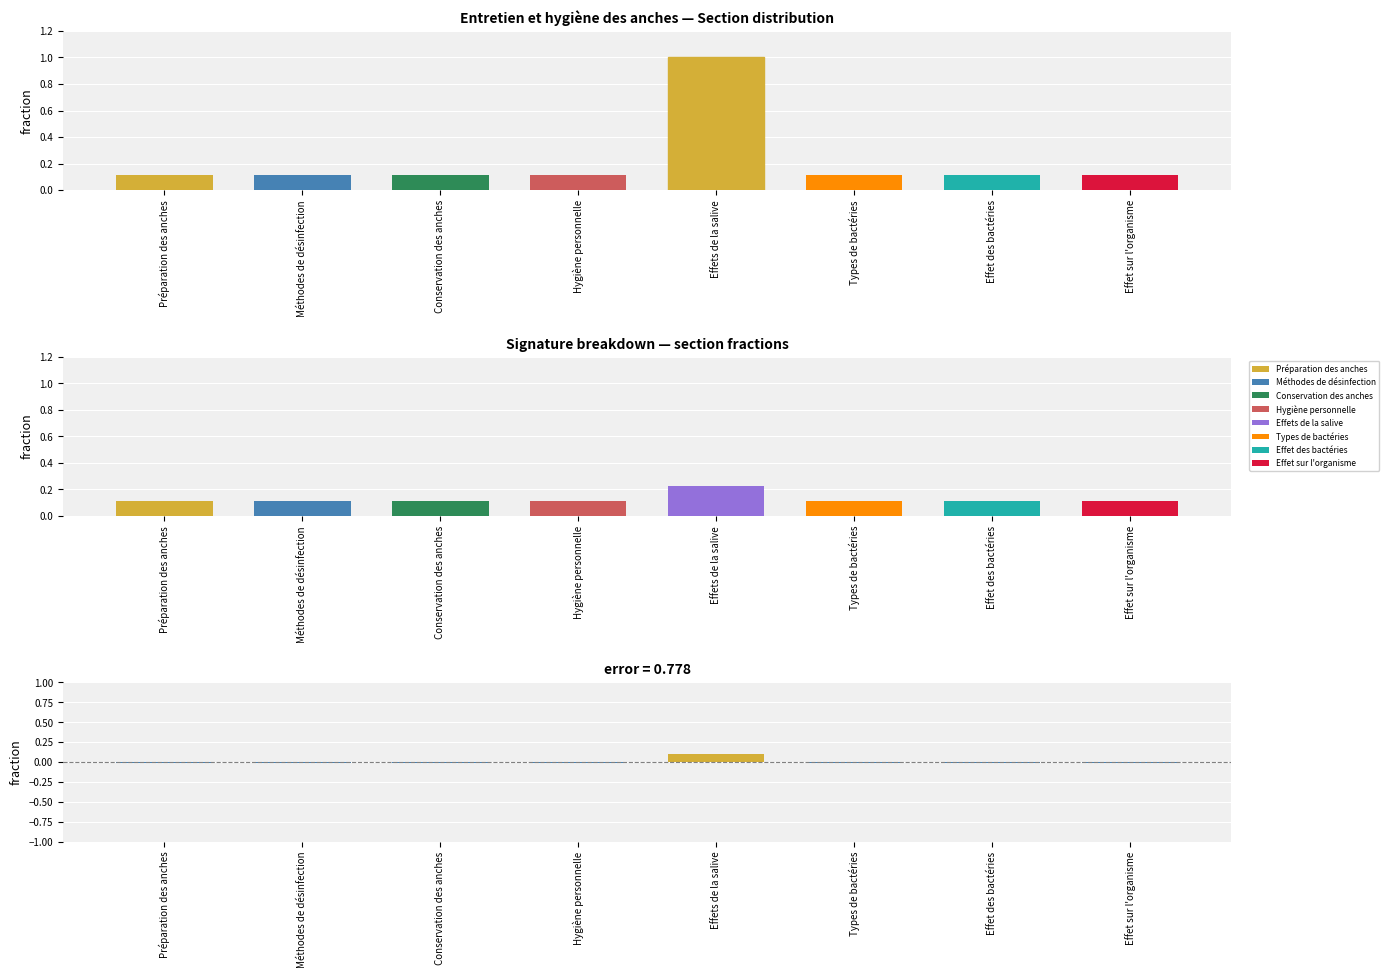

At which category is the sum across all series the highest?

Effets de la salive